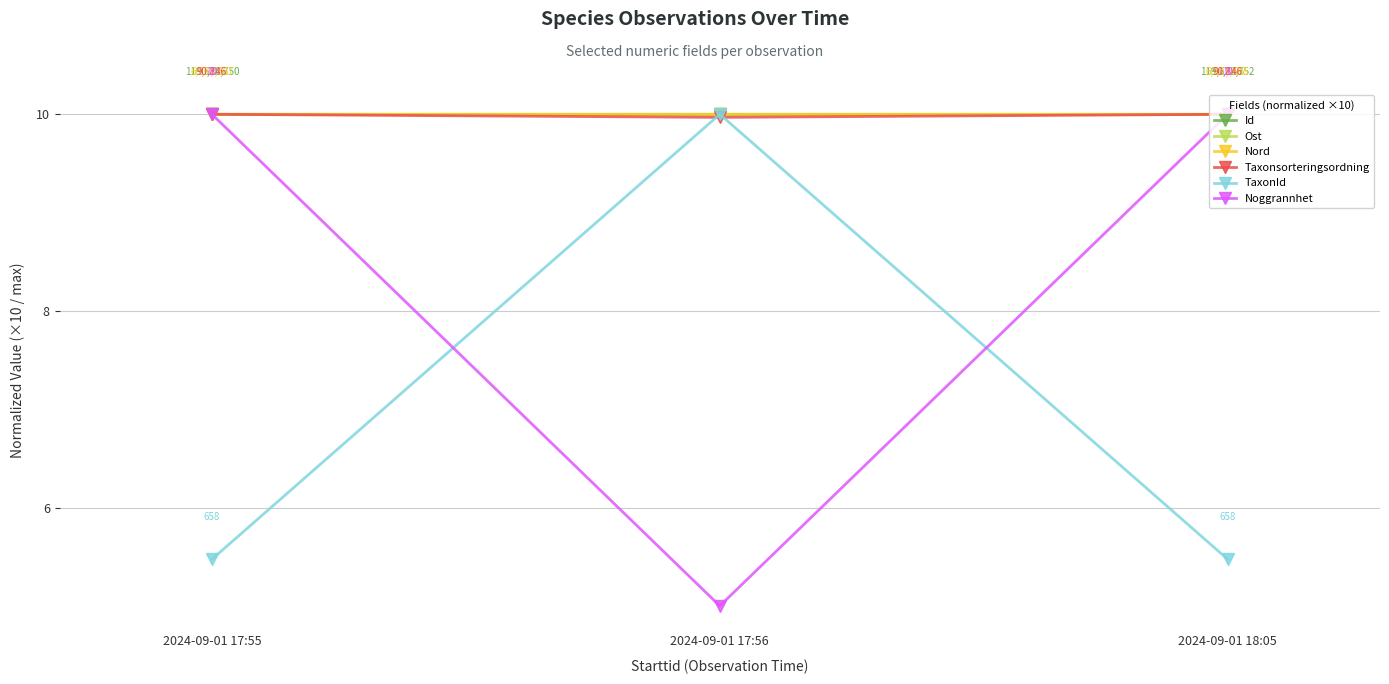

What is the total value across all series at 2024-09-01 17:56?

55.0